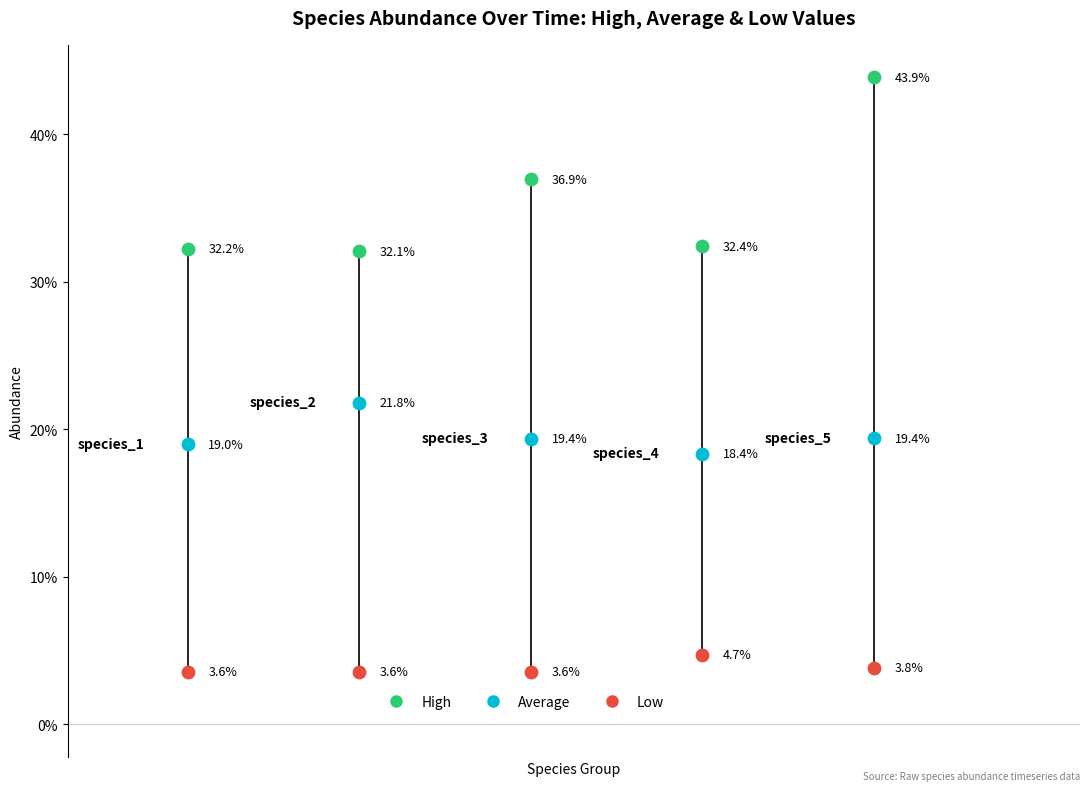

Which series has the largest Y range (max minus min)?

High